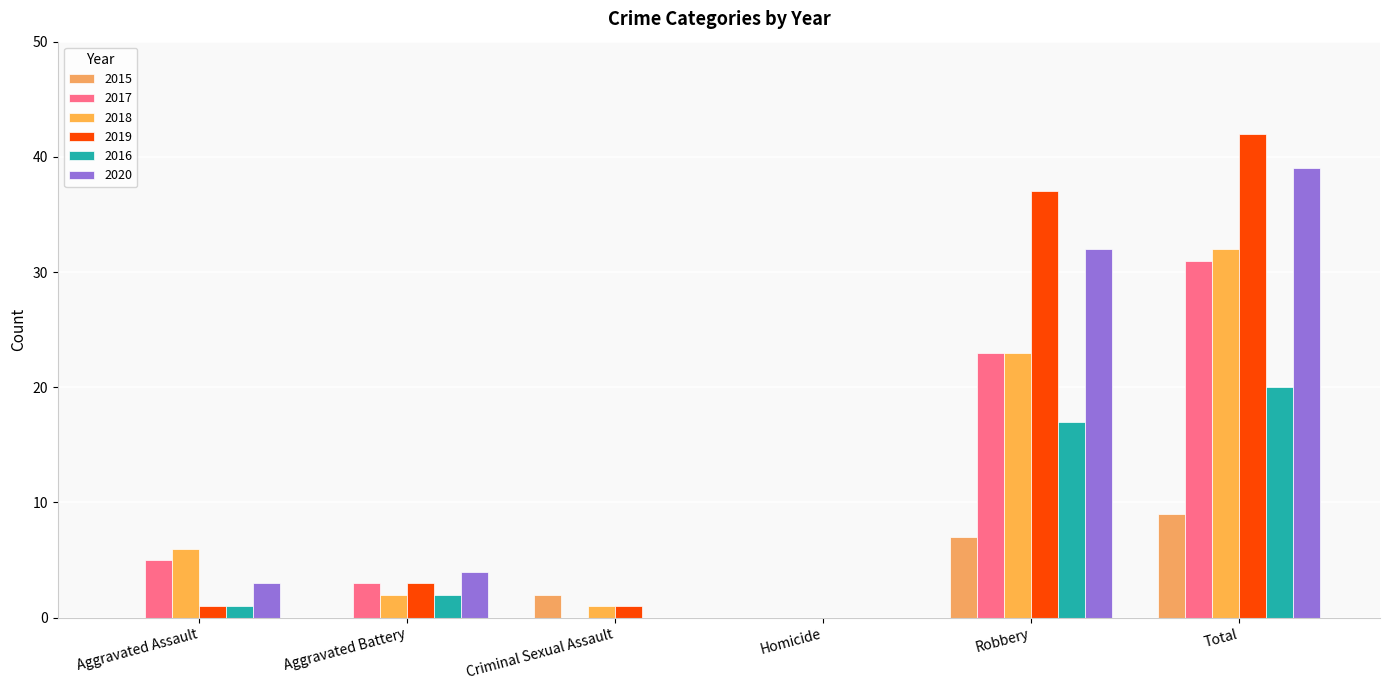

What is the greatest value displayed?

42